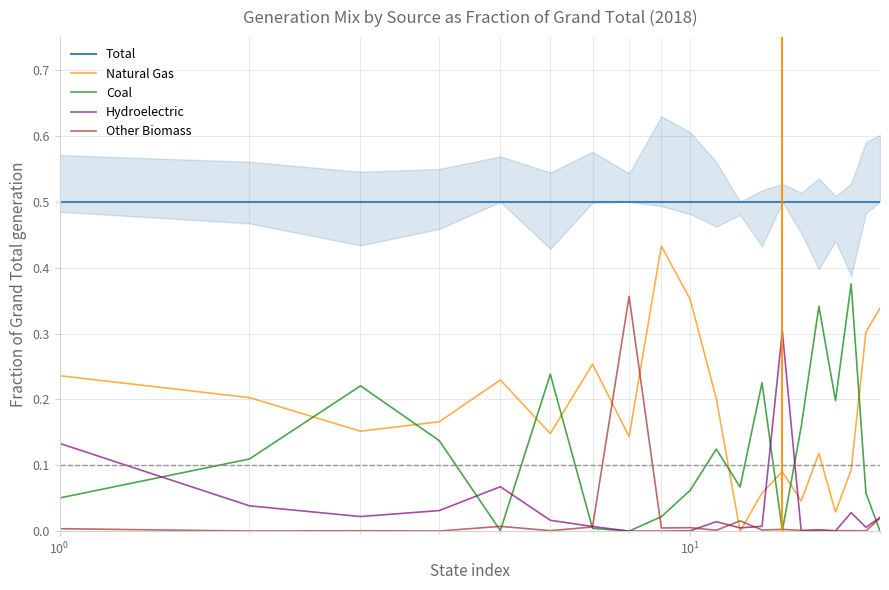

True or false: Total and Hydroelectric cross at least once.

False